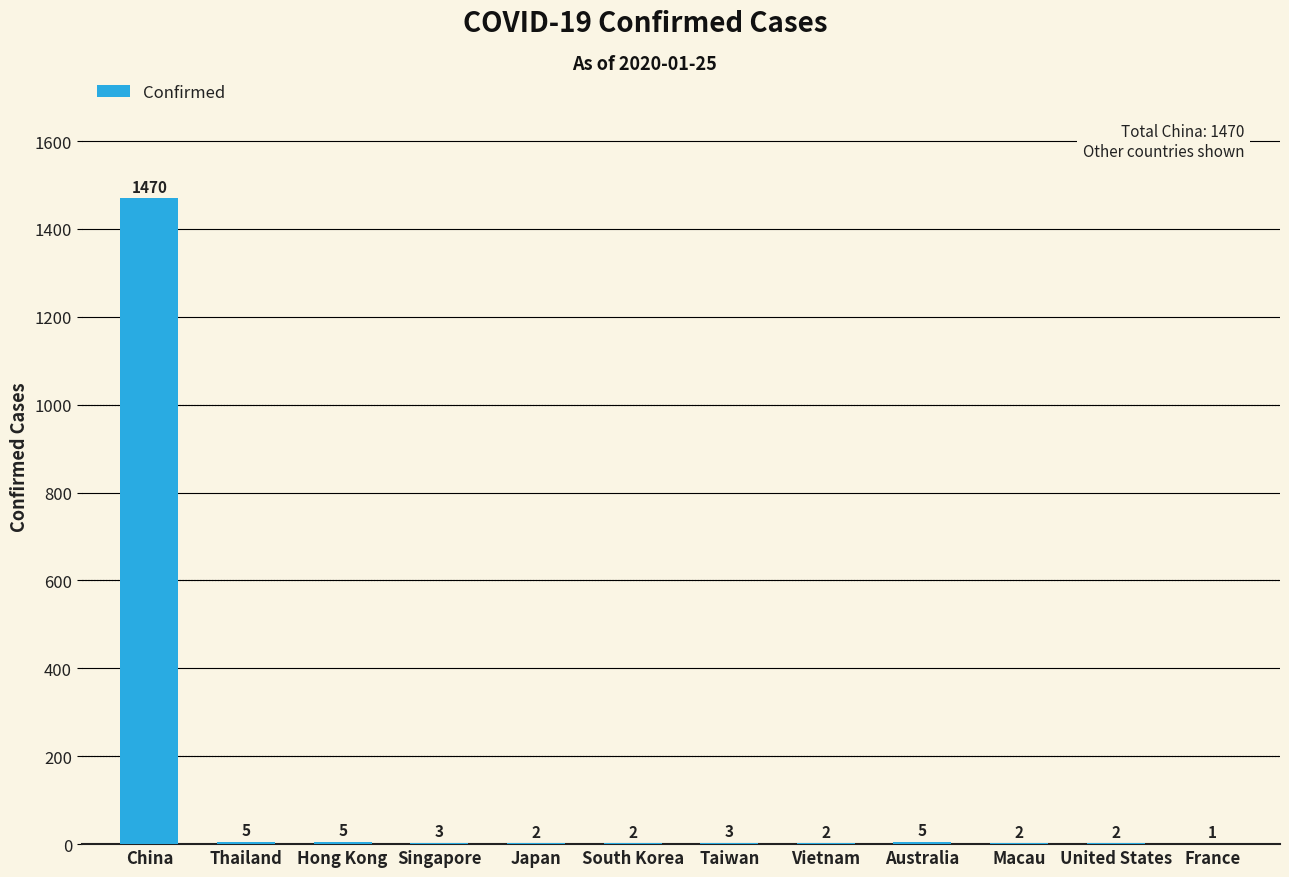

What is the sum of all values?

1502